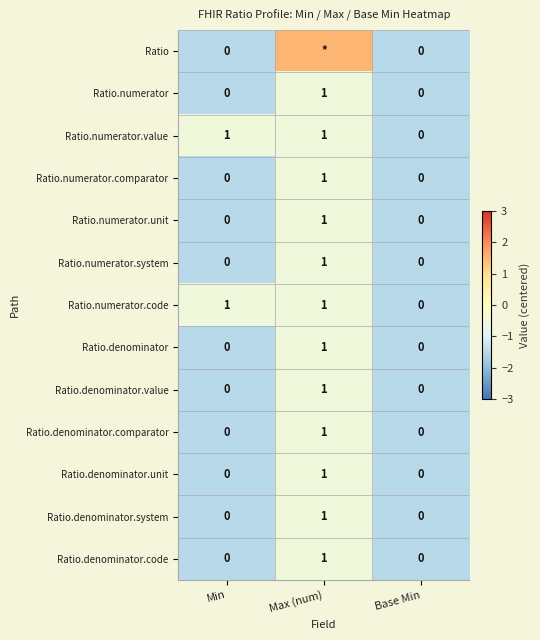

How many Ratio.denominator.code values are between 0 and 1?

3